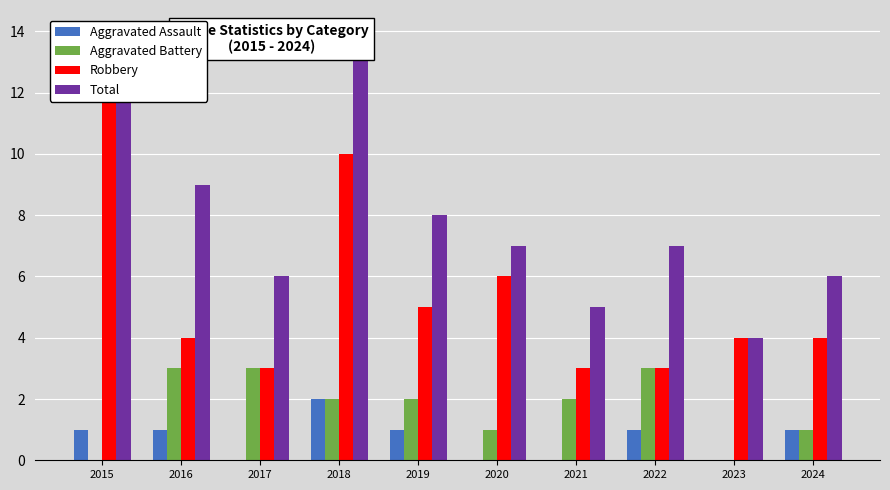

What is the value of the Total bar at the 10th from the left?

6